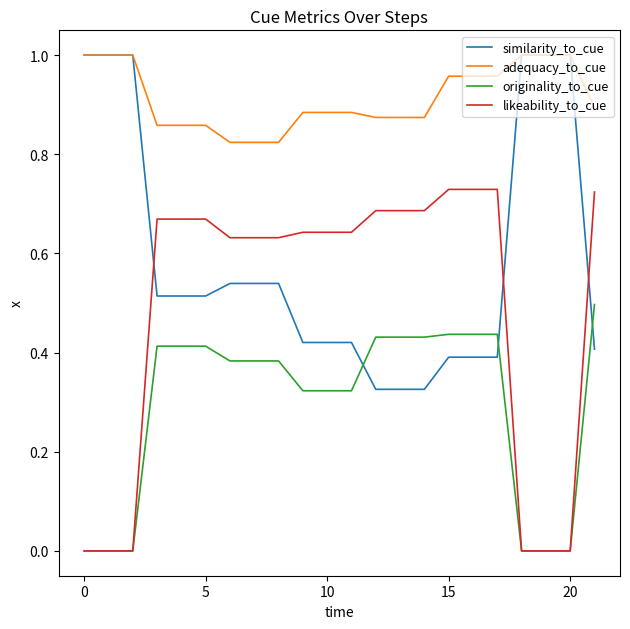

True or false: originality_to_cue and adequacy_to_cue cross at least once.

False